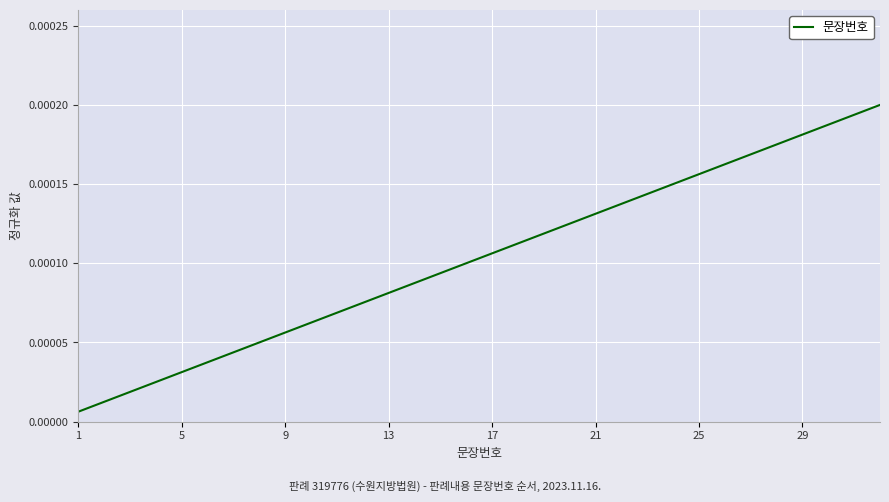

Is this an area chart (filled region under the line)?

No